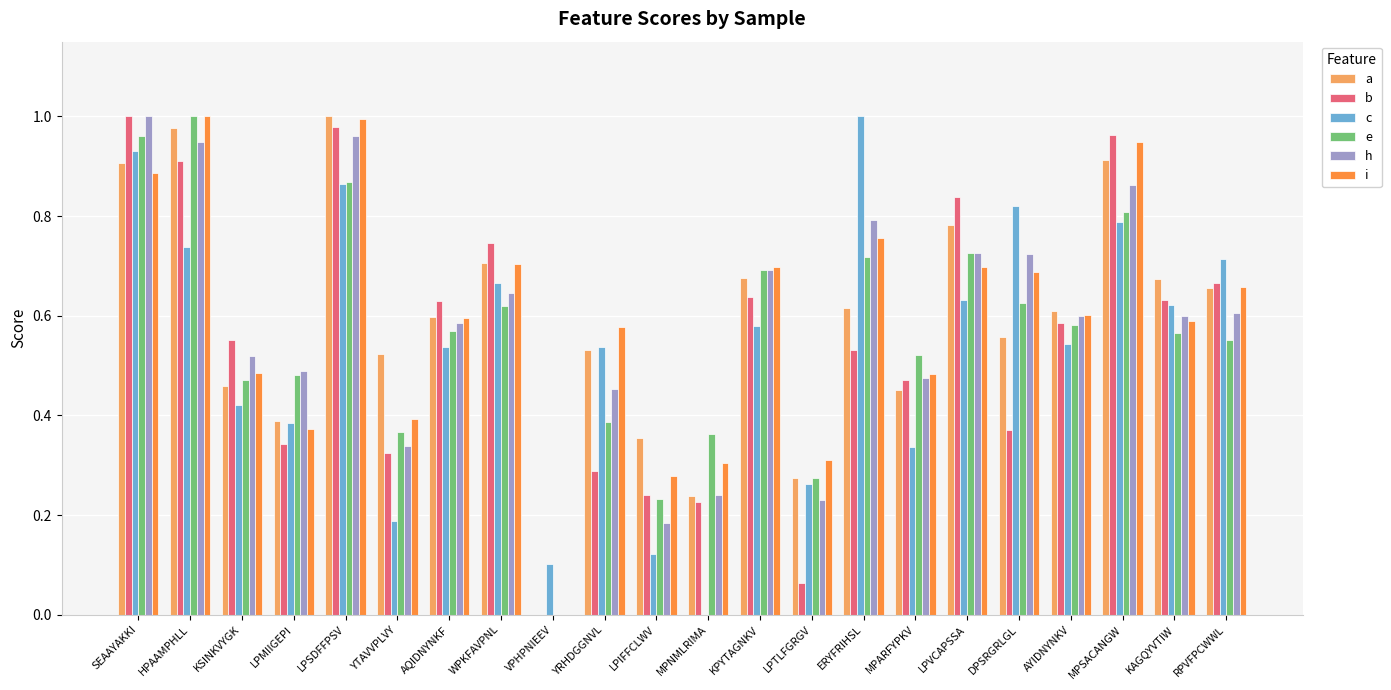

True or false: i has a value of -0.4 at VPHPNIEEV.

False